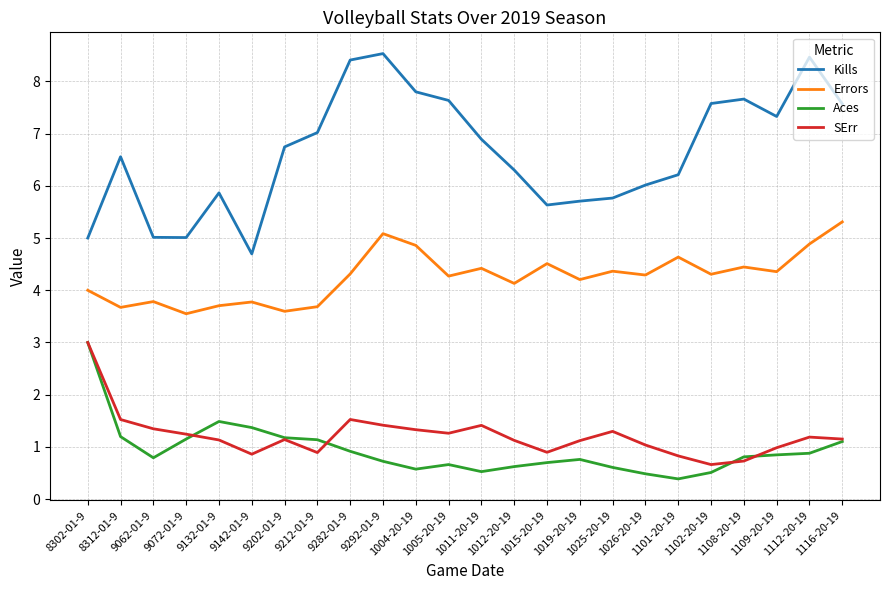

Which series has the largest total across all categories?

Kills